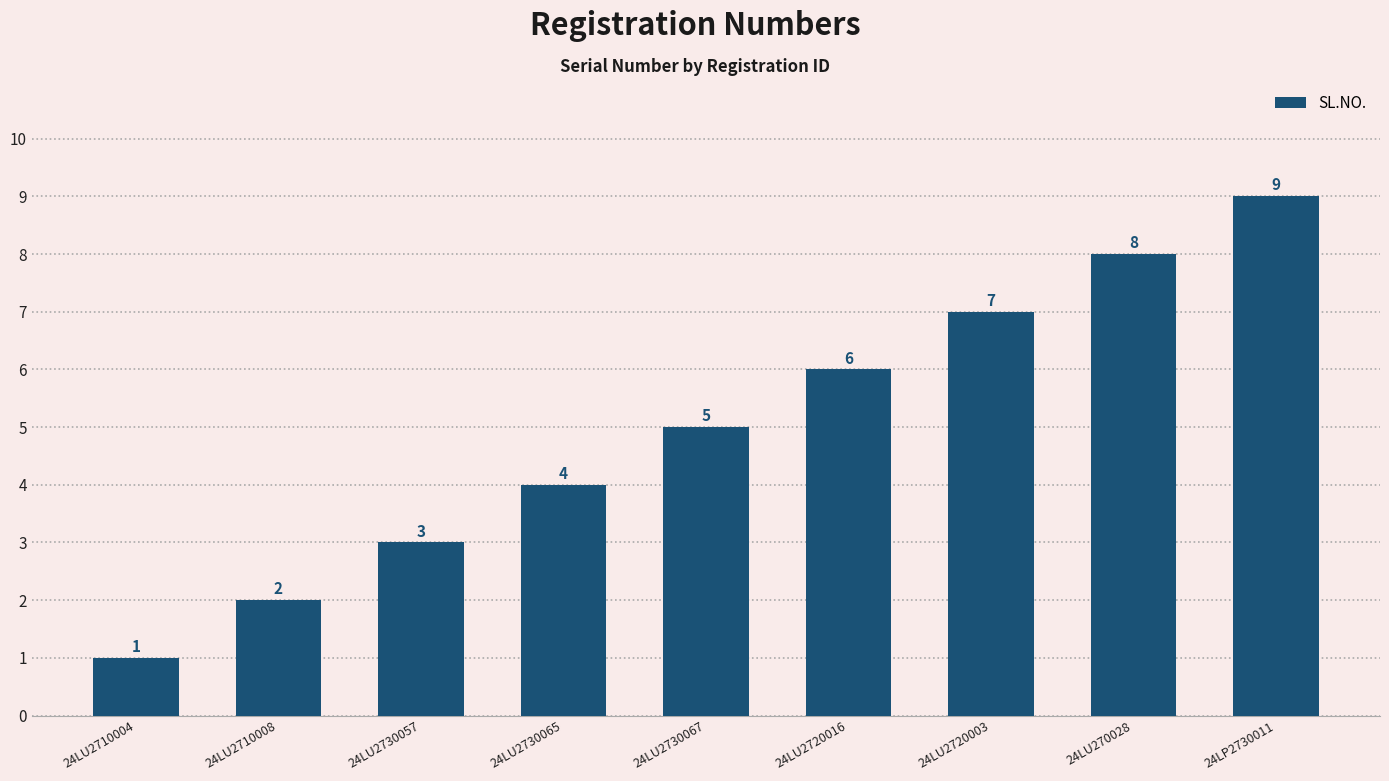

At which category does the chart reach its peak across all series?

24LP2730011